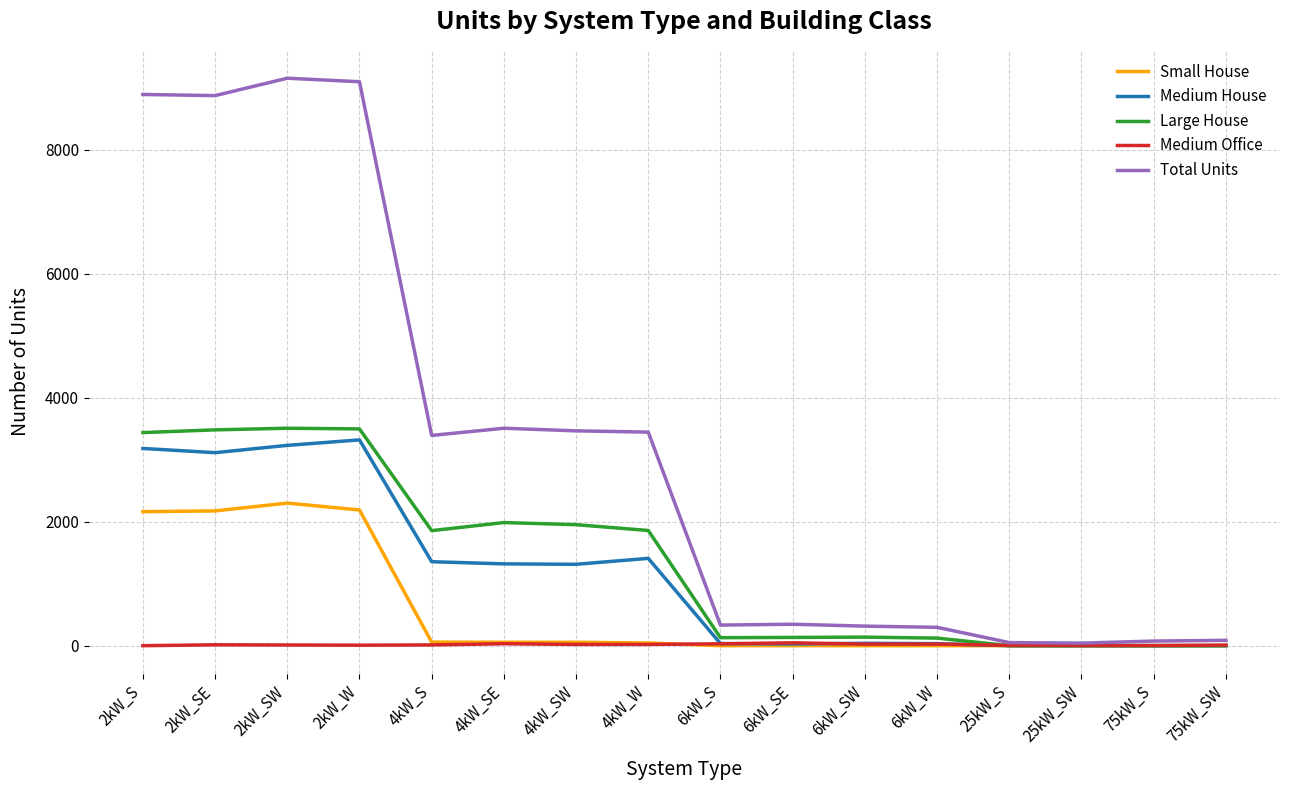

What is the maximum value for Large House?

3506